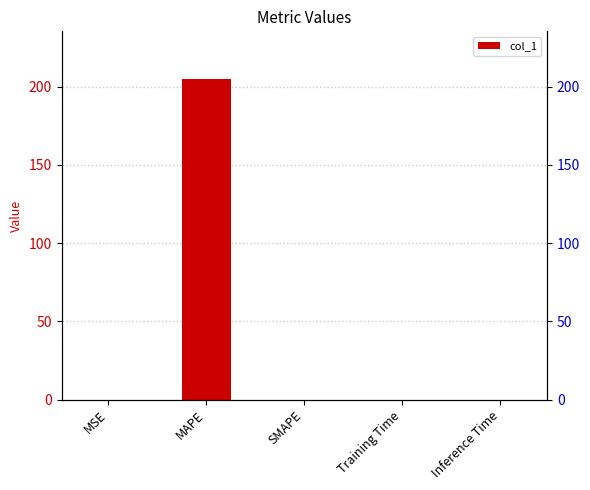

Reading left to right, list all the values displayed in this chart.

0.0	204.7	0.0	0.0	0.0